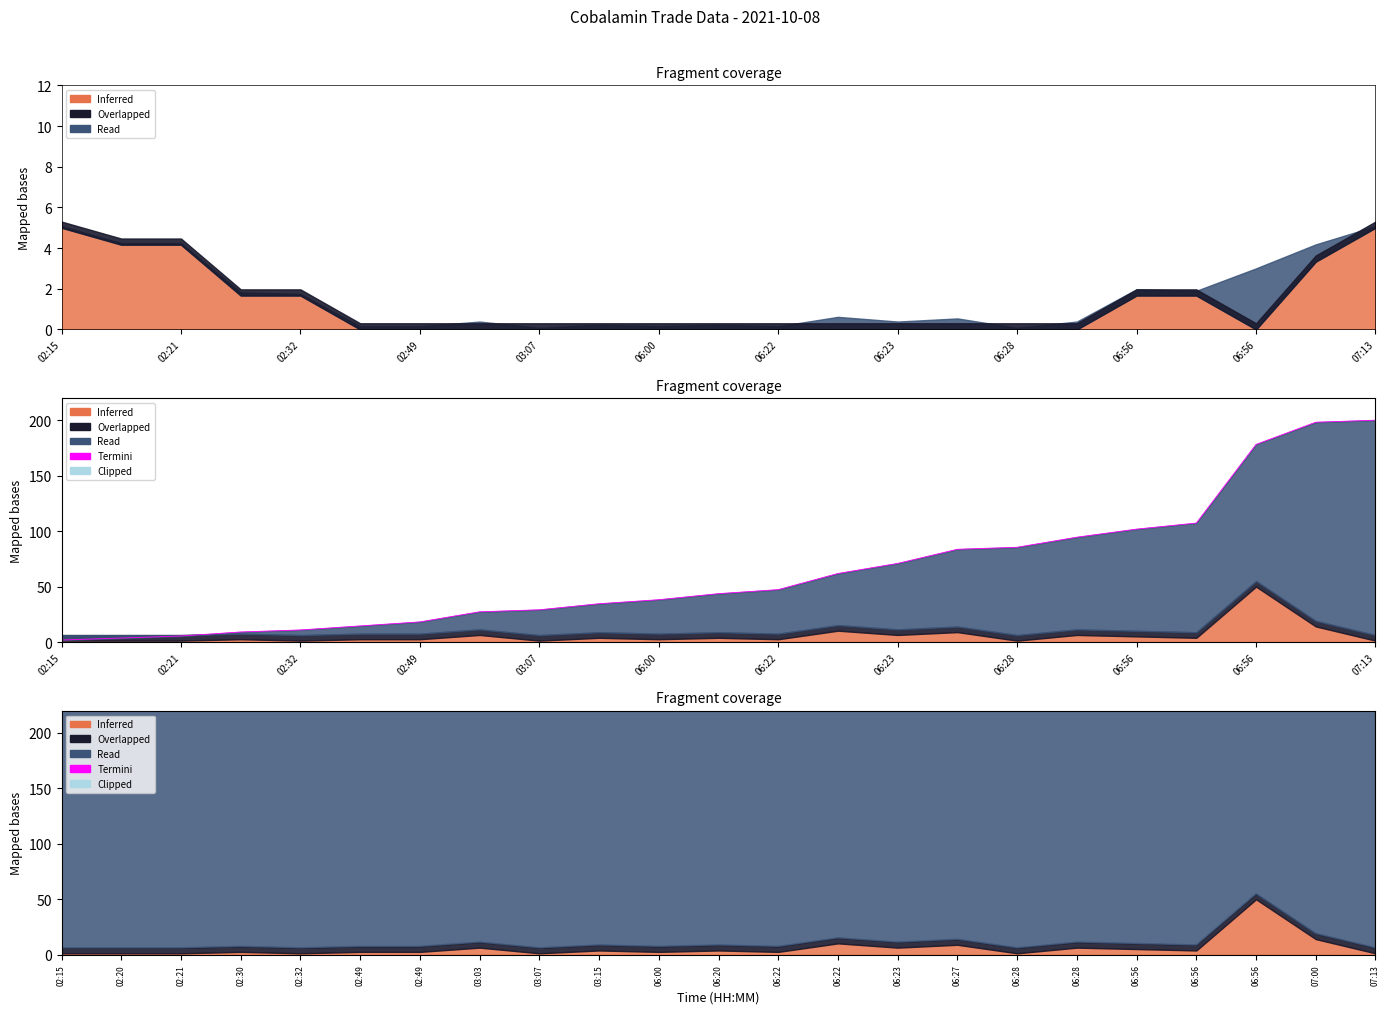

How many interior local valleys (lower than both neighbors) does the data have?

1